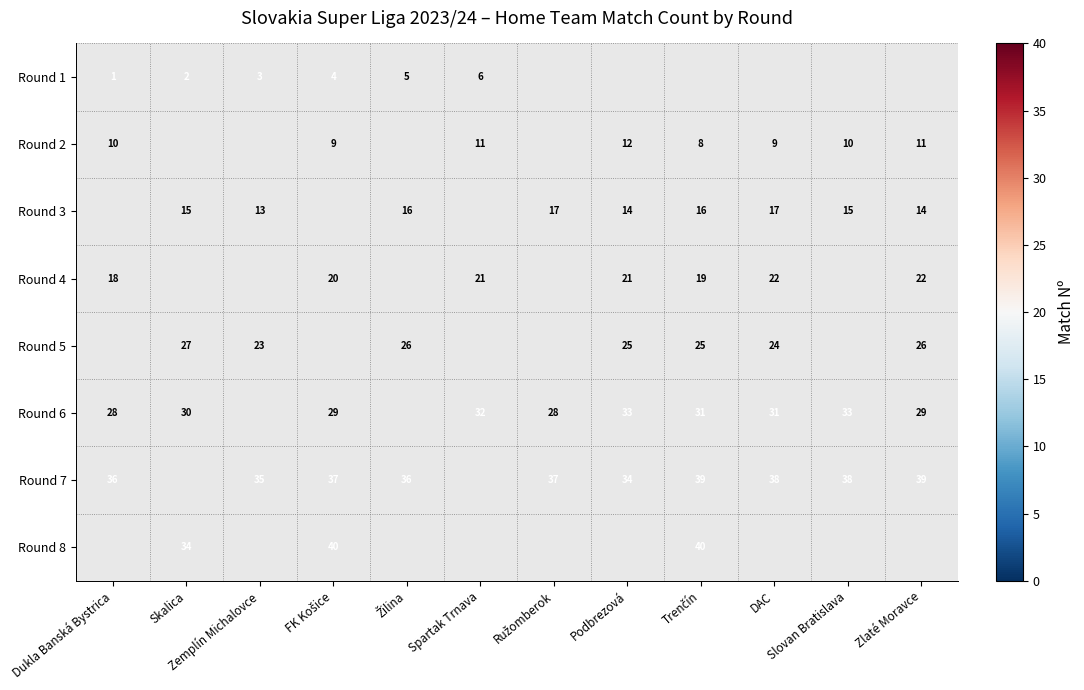

The Round 4 series shows 18 at Dukla Banská Bystrica. True or false?

True